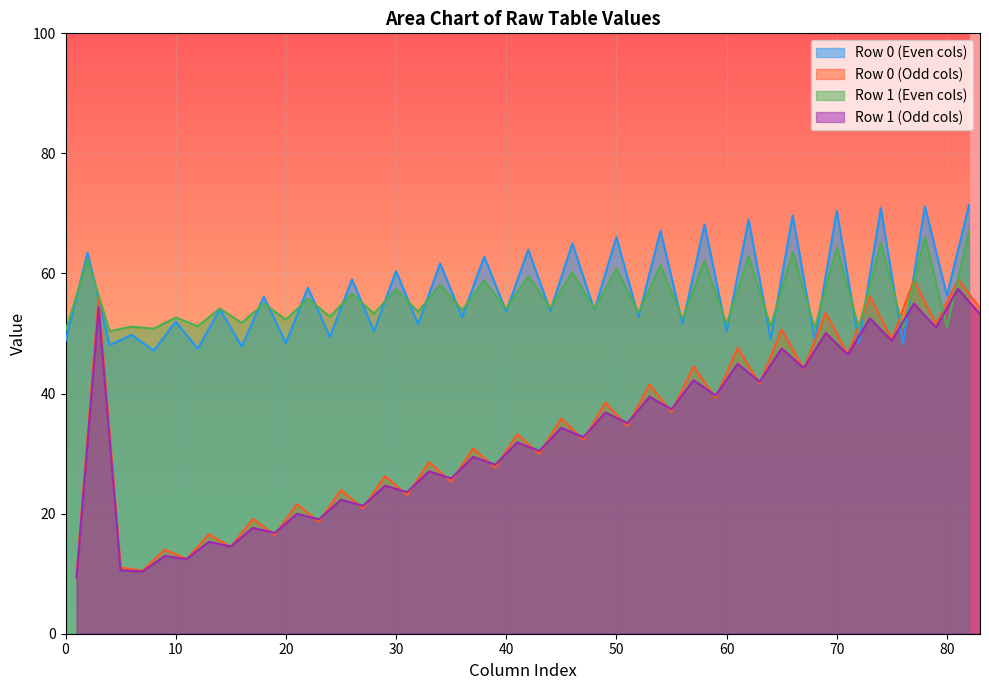

Is it true that Row 1 (Even cols) equals 54.2 at 40?

True